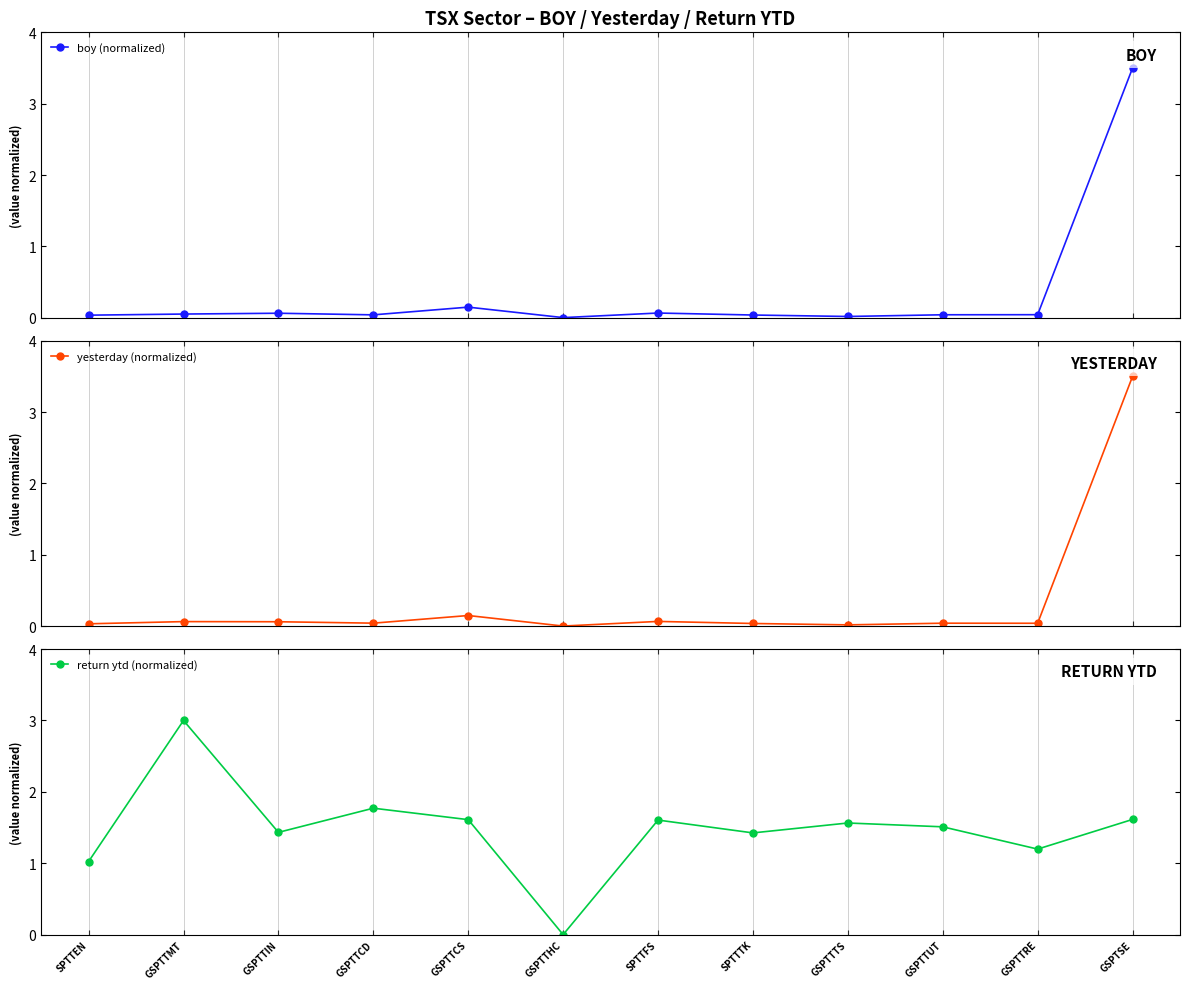

How many data points does each series have?

12